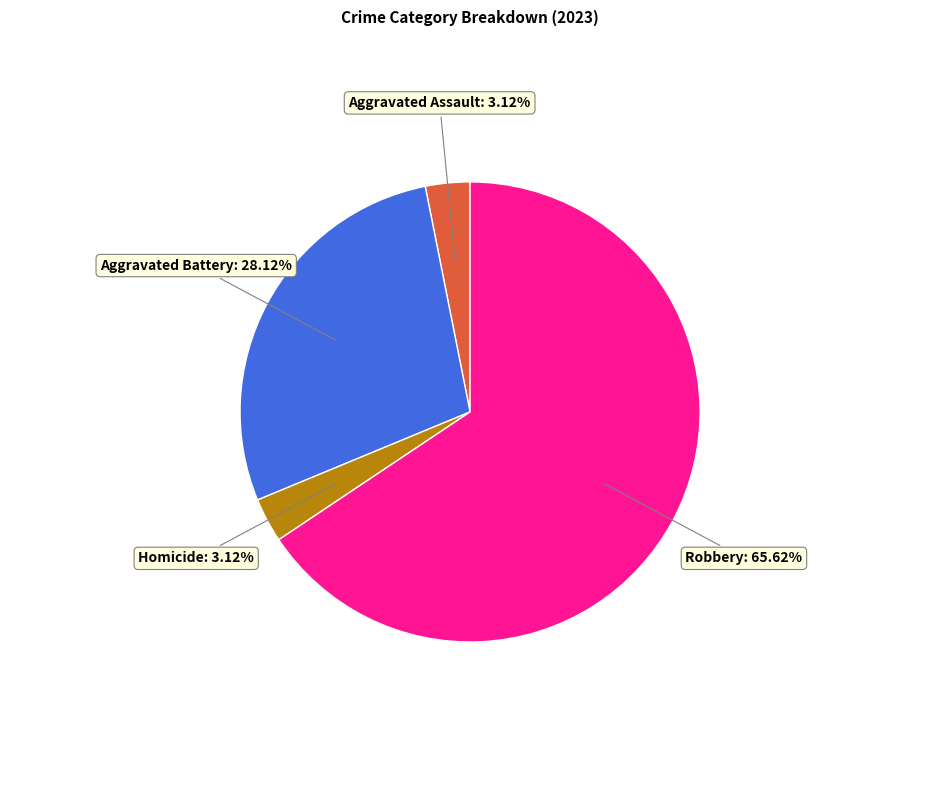

To the nearest percent, what is the average slice percentage?

25%